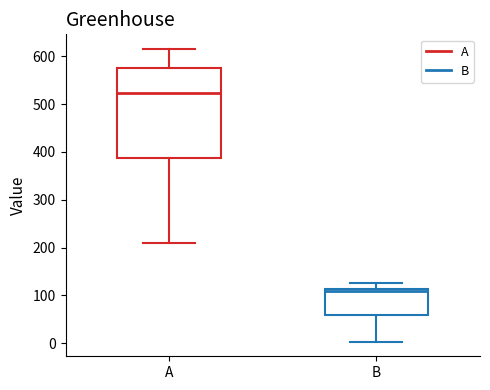

Which box has the highest median line?

A